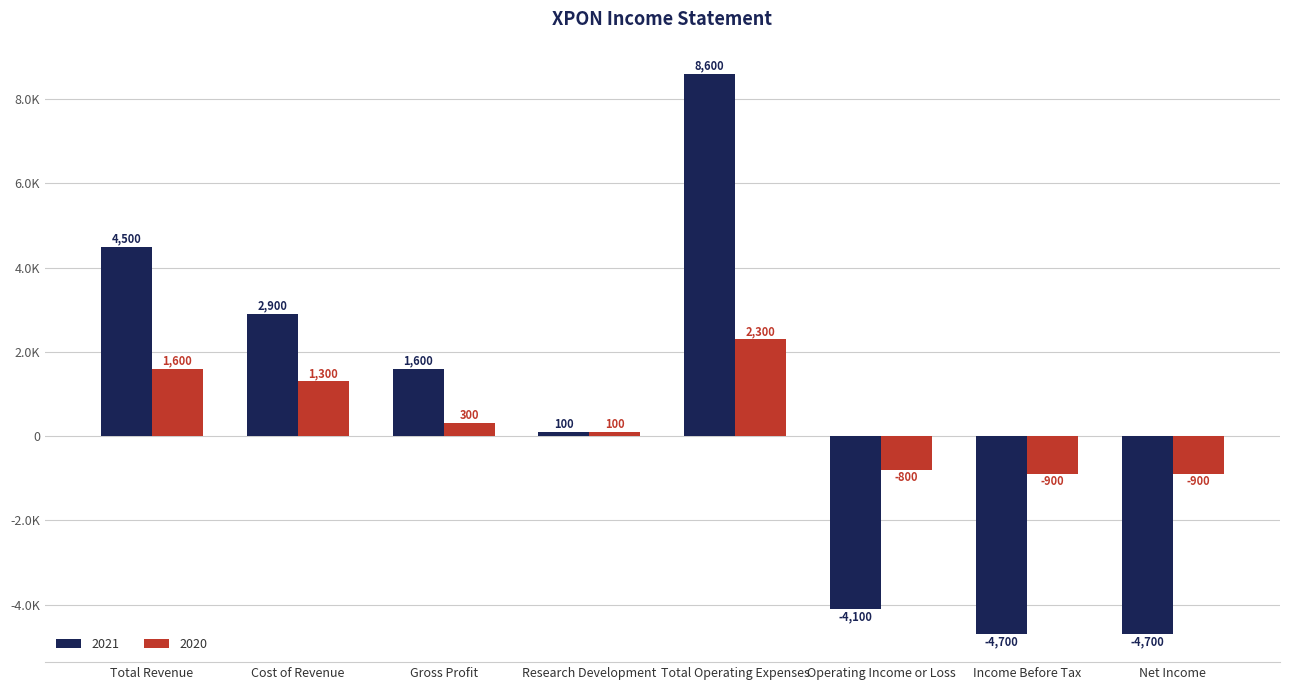

At which label does 2020 reach its minimum?

Income Before Tax